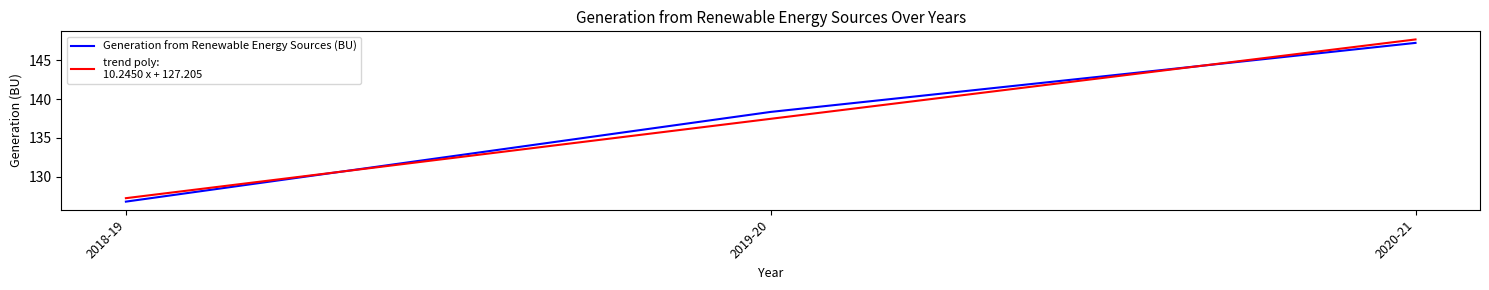

Reading right to left, extract all data points from this chart.

2020-21=147.2	2019-20=138.3	2018-19=126.8